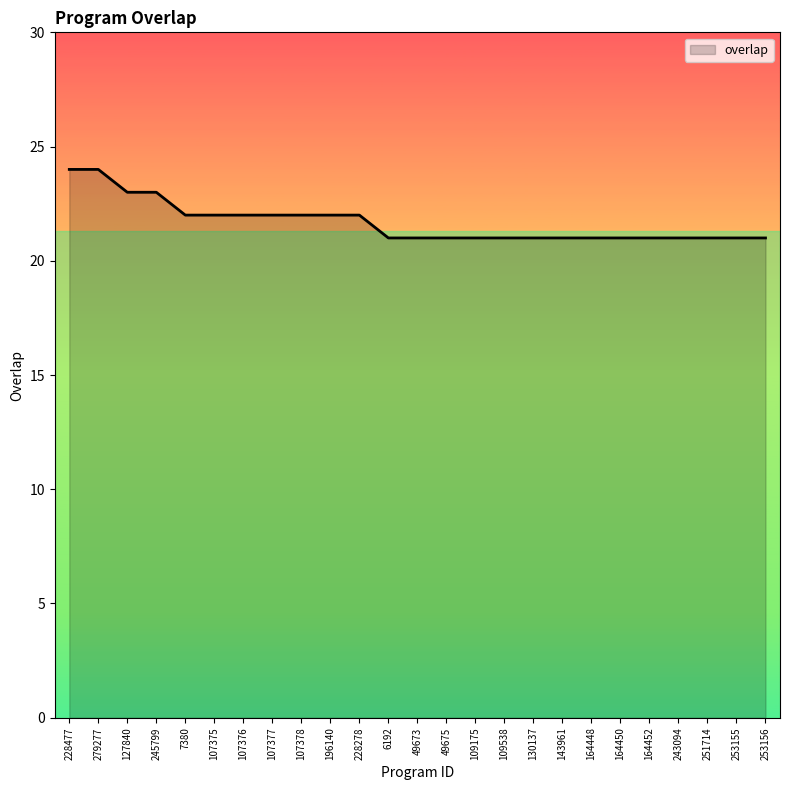

Between 251714 and 127840, which is larger?

127840